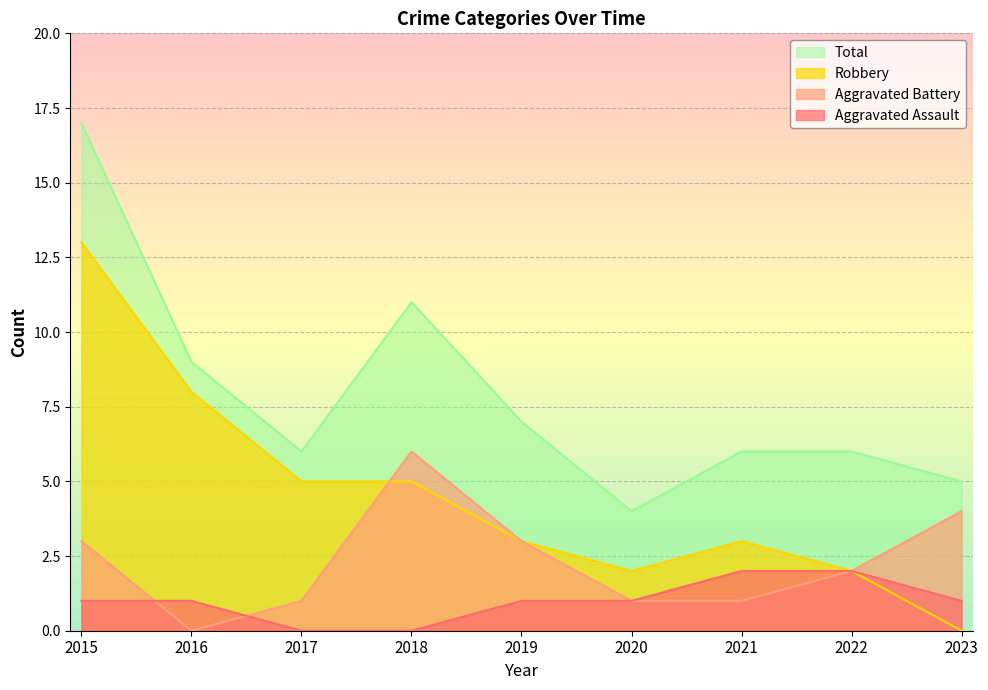

What is the difference between the maximum and minimum values in the Aggravated Assault series?

2